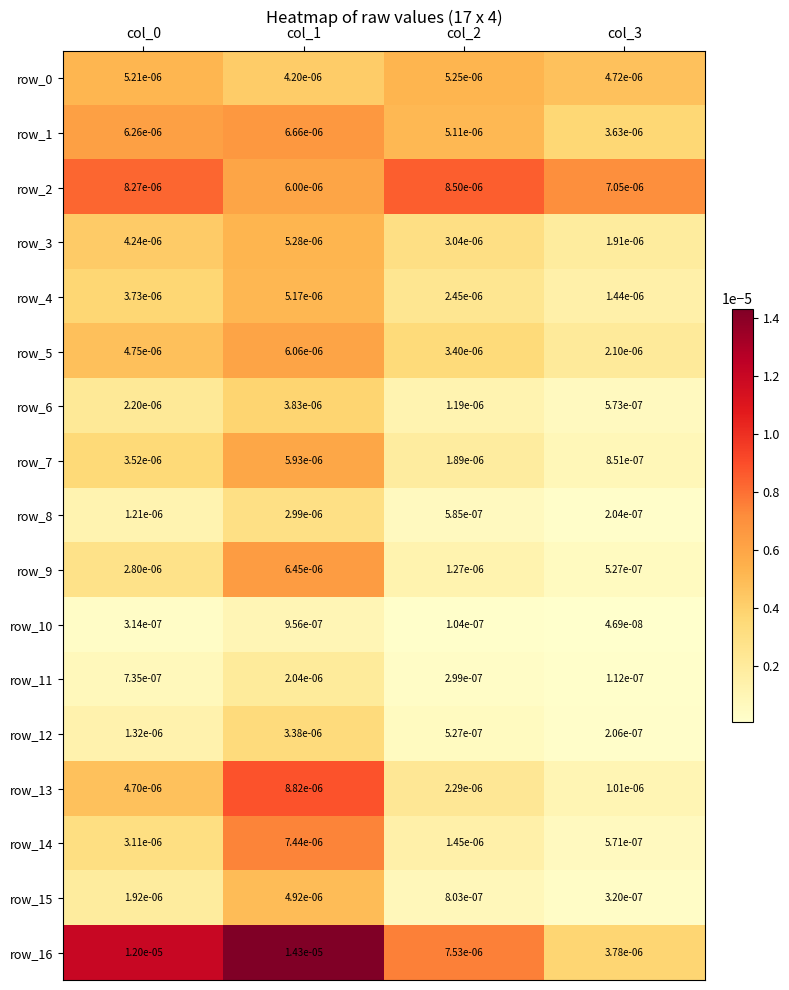

Is the value of row_3 at col_3 greater than the value of row_14 at col_2?

Yes